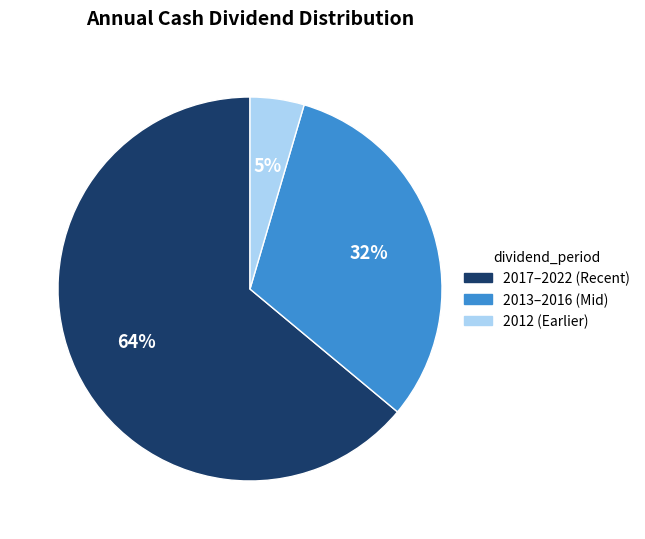

Does any single category account for the majority?

Yes